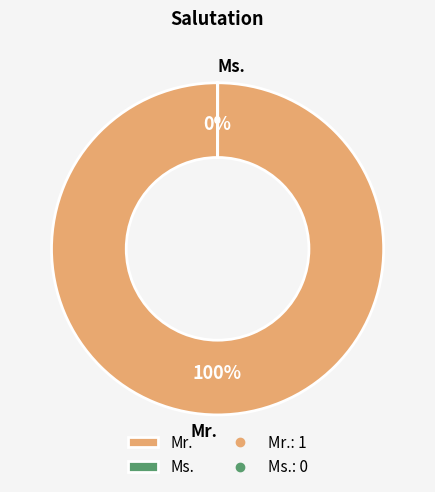

To the nearest percent, what is the difference between the largest and smallest slice percentages?

100%